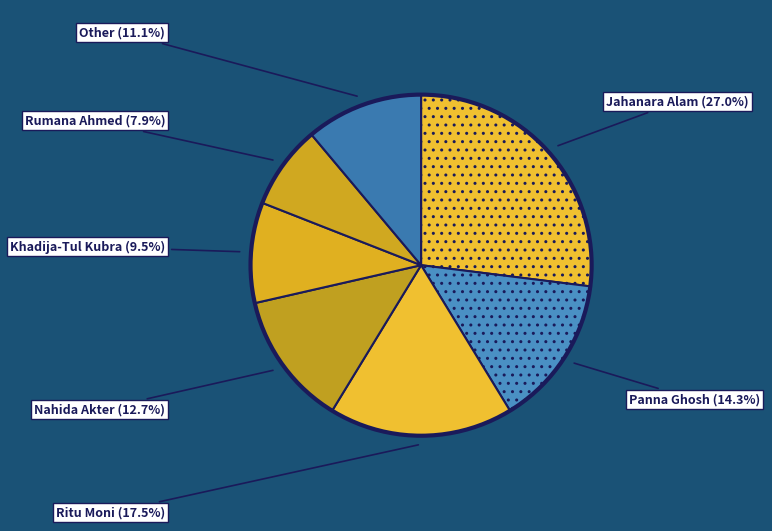

Count the number of slices in the pie.

7